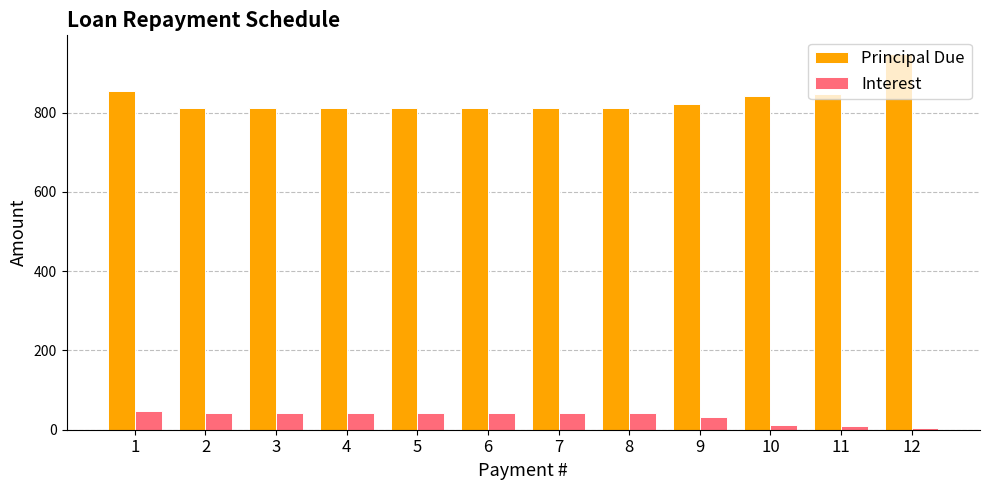

The value of Interest at 5 is 74.2. True or false?

False